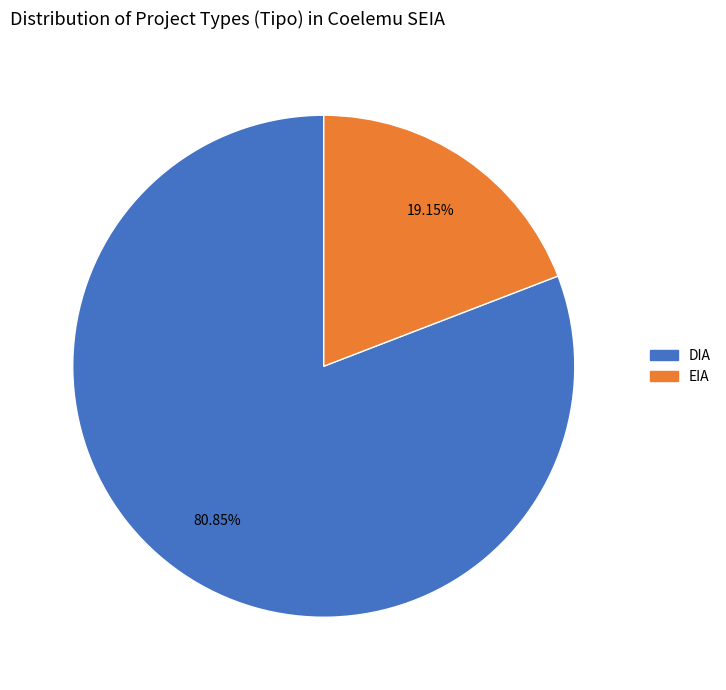

Which slice is the largest?

DIA